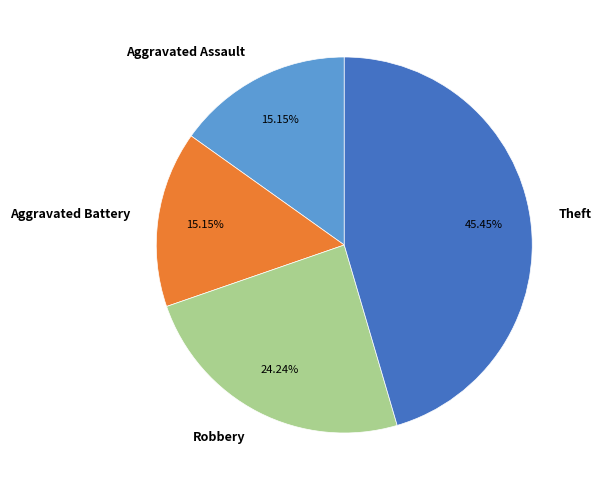

Is there a majority slice in this chart?

No